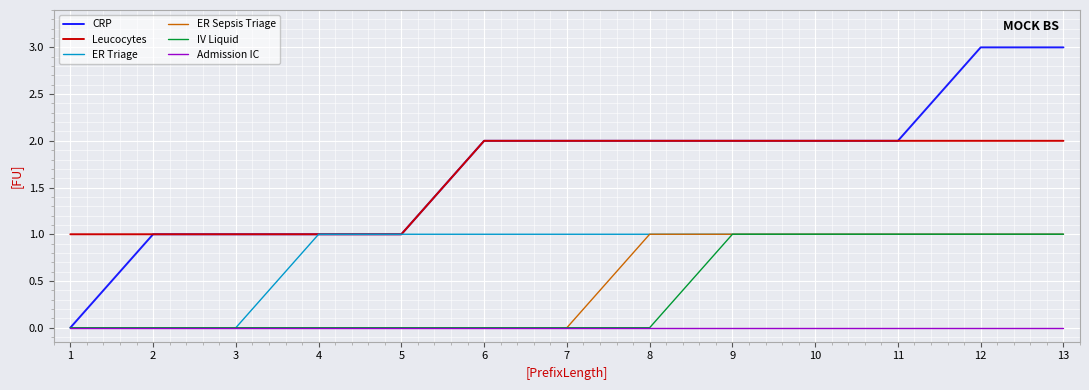

The value of ER Sepsis Triage at 8 is 1. True or false?

True